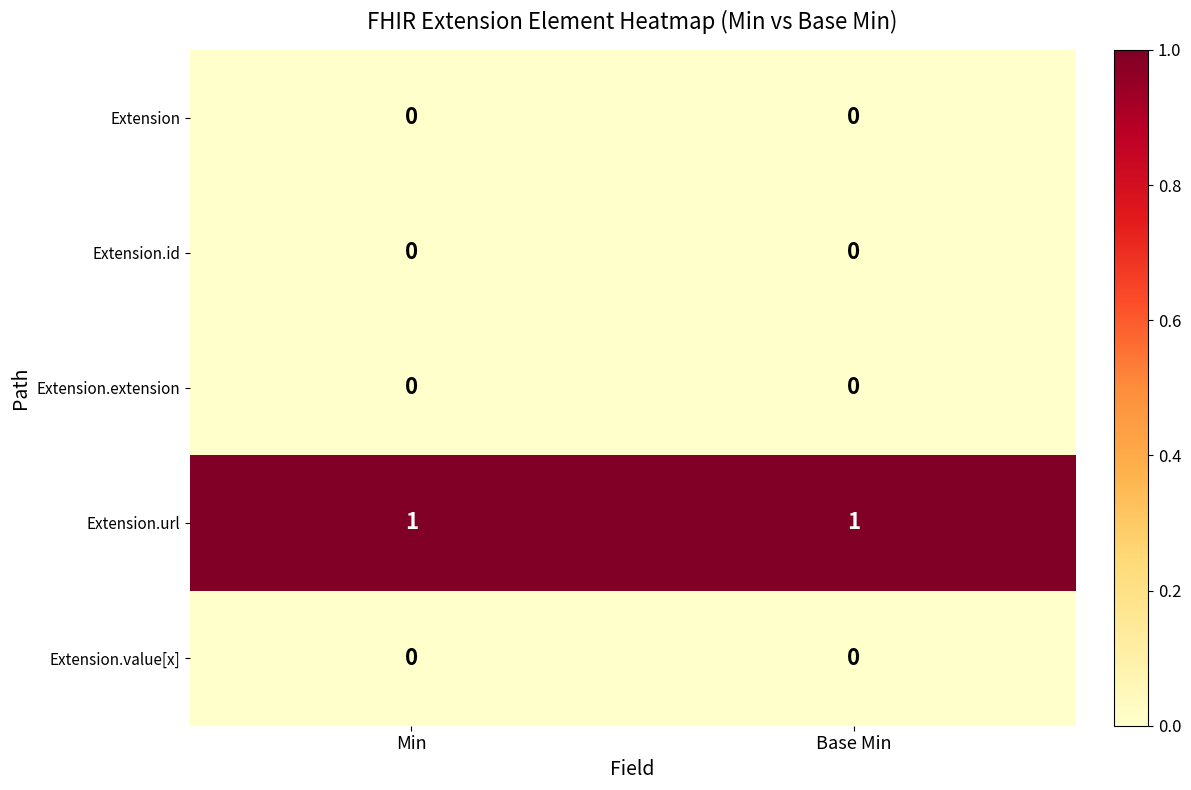

Which series has the largest total across all categories?

Extension.url